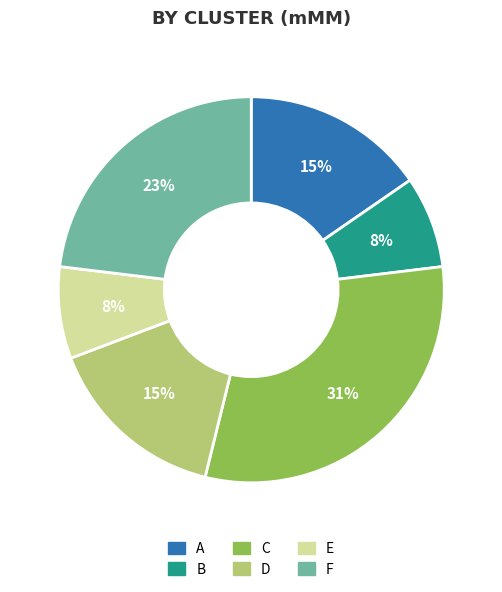

Is there a majority slice in this chart?

No